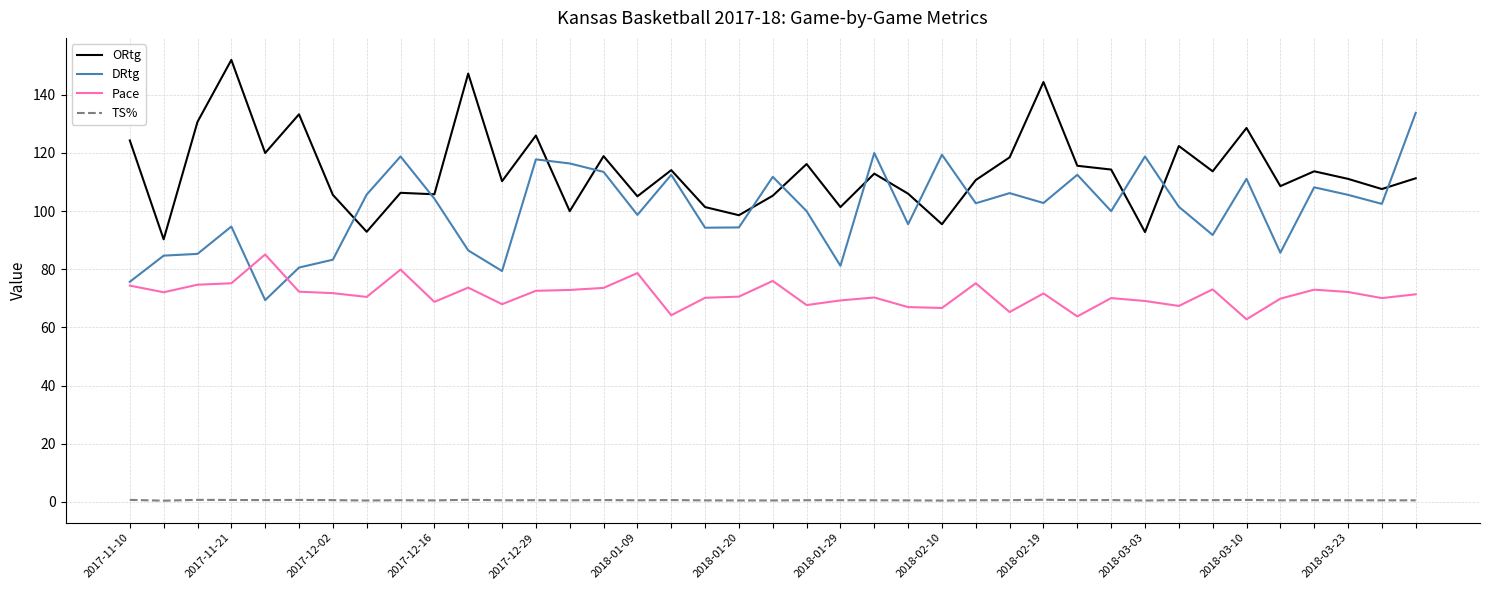

Which series has the largest total across all categories?

ORtg